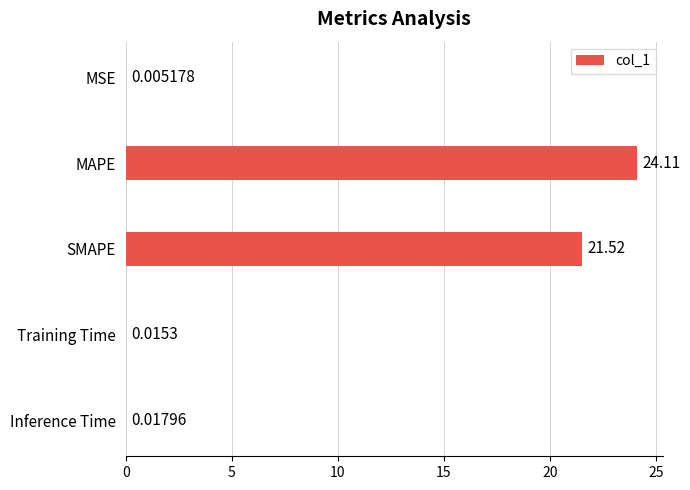

Which label corresponds to the largest value in the chart?

MAPE